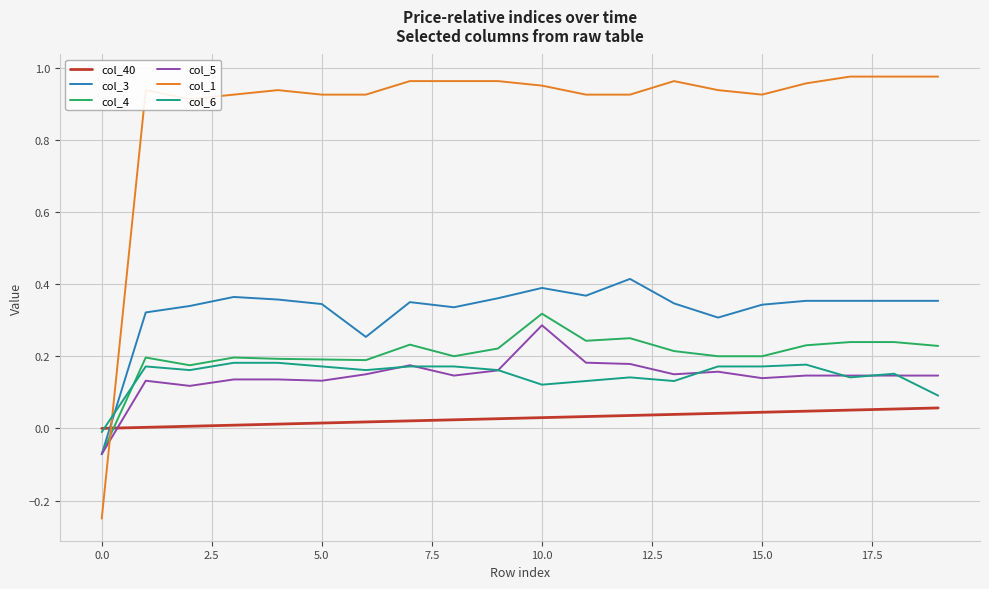

Which series has the largest range (max minus min)?

col_1